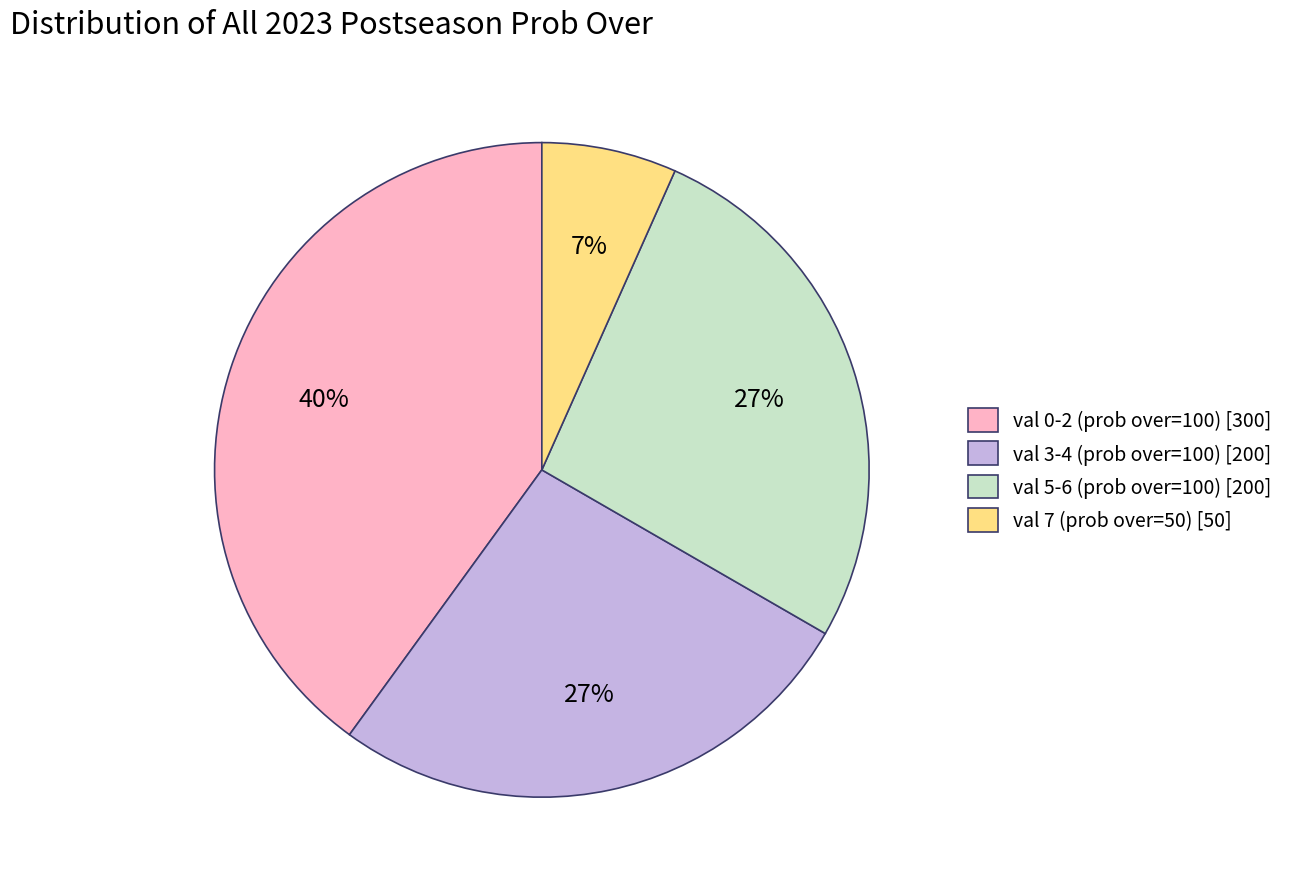

Is there any slice that represents more than half of the pie?

No